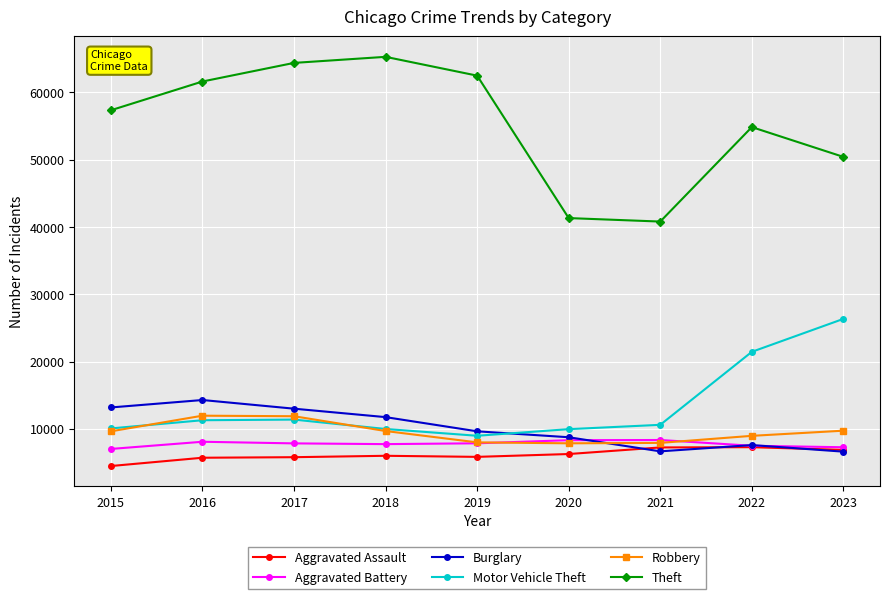

Between 2016 and 2022, which series saw the biggest shift?

Motor Vehicle Theft